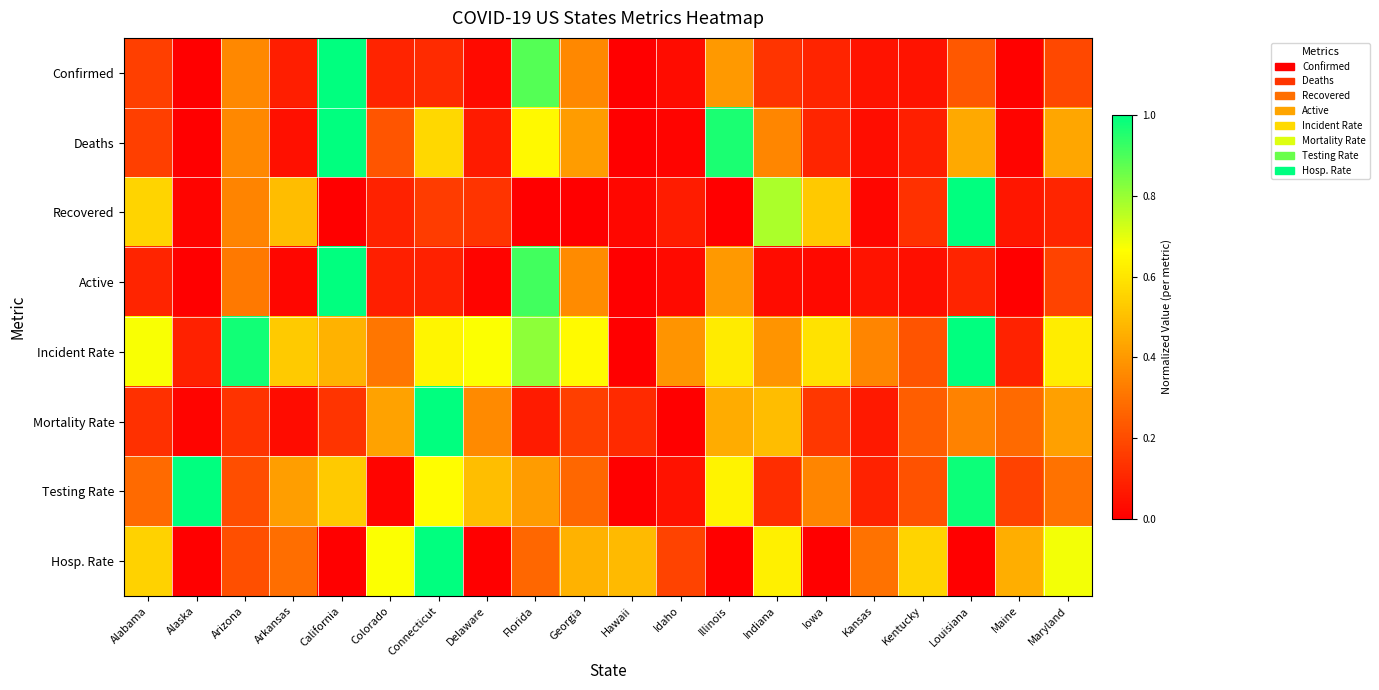

Which series has the largest total across all categories?

Incident Rate